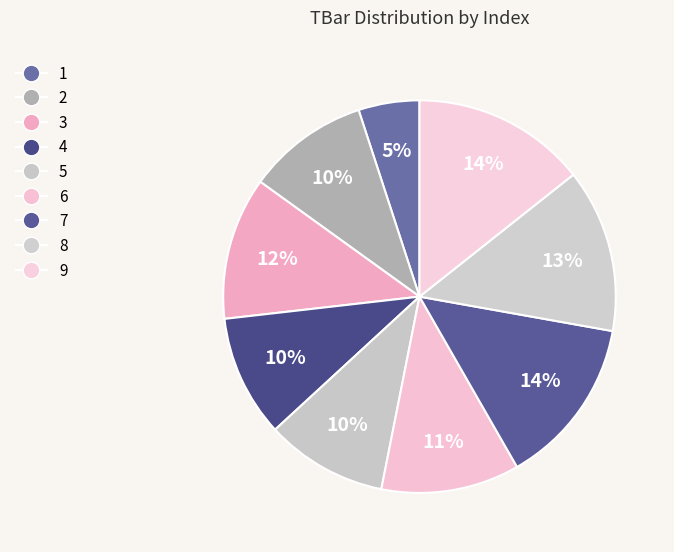

To the nearest percent, what portion does 4 represent?

10%